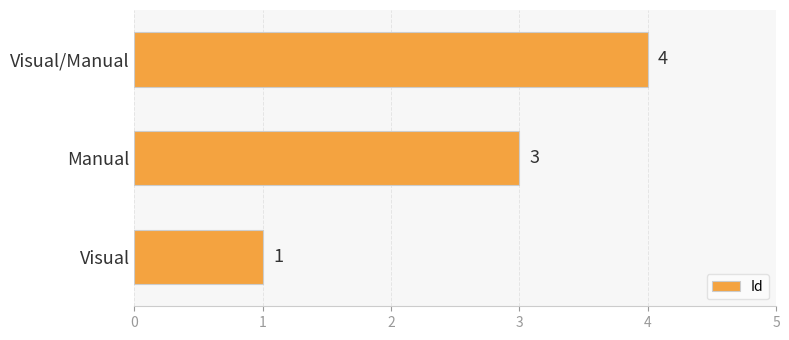

The value at Visual/Manual is 1. True or false?

False